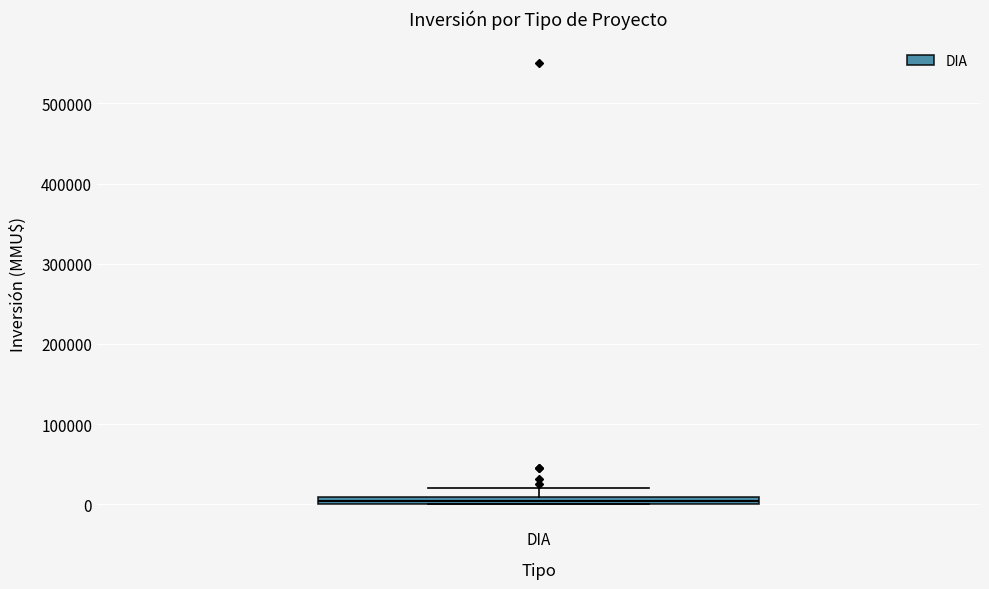

Where does the upper whisker of the box for DIA end on the y-axis? The values are not printed on the chart, so give them approximately, as read against the axis.

20000